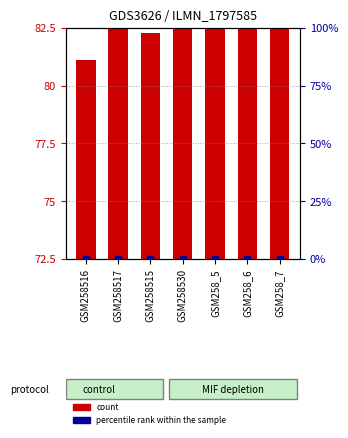

Which series has the widest spread of Y values?

count